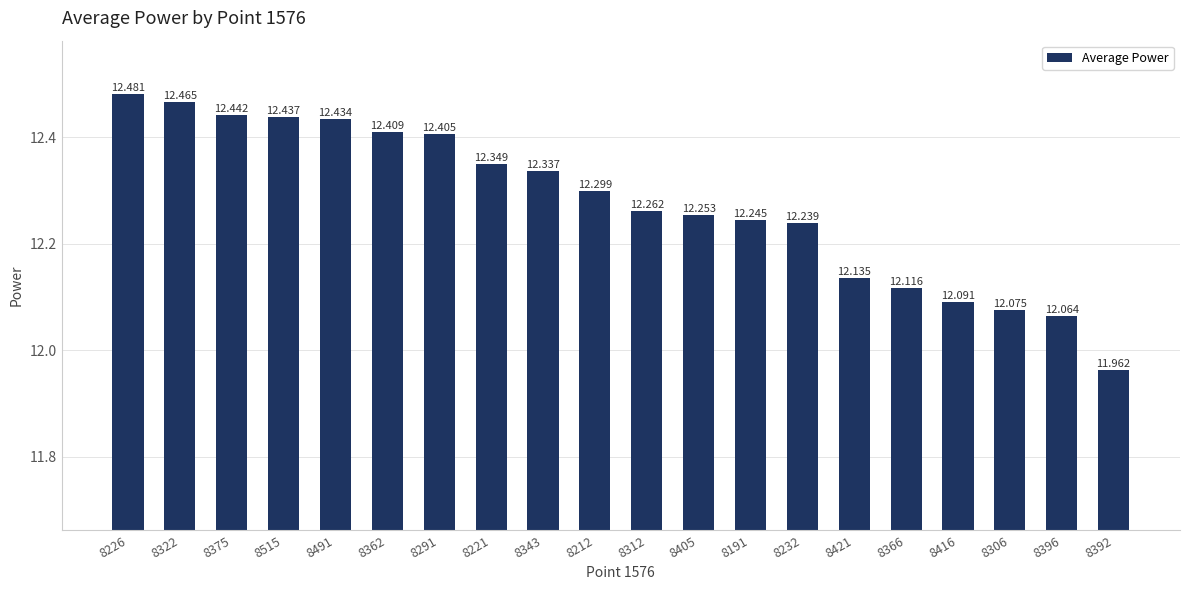

What is the ratio of the value at 8291 to the value at 8221?

1.0